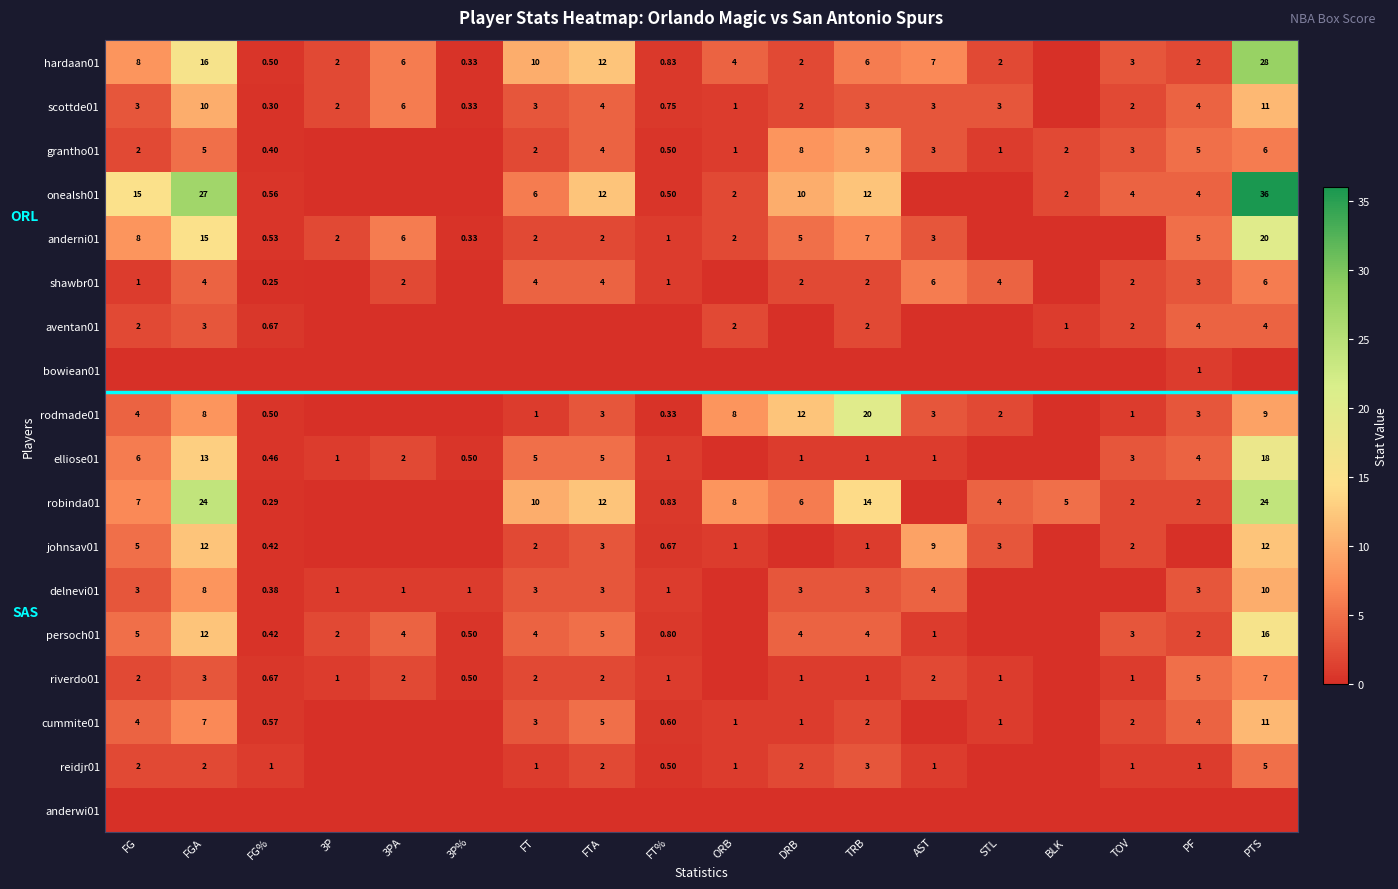

List the series in order of their peak value, highest first.

onealsh01, hardaan01, robinda01, anderni01, rodmade01, elliose01, persoch01, johnsav01, scottde01, cummite01, delnevi01, grantho01, riverdo01, shawbr01, reidjr01, aventan01, bowiean01, anderwi01